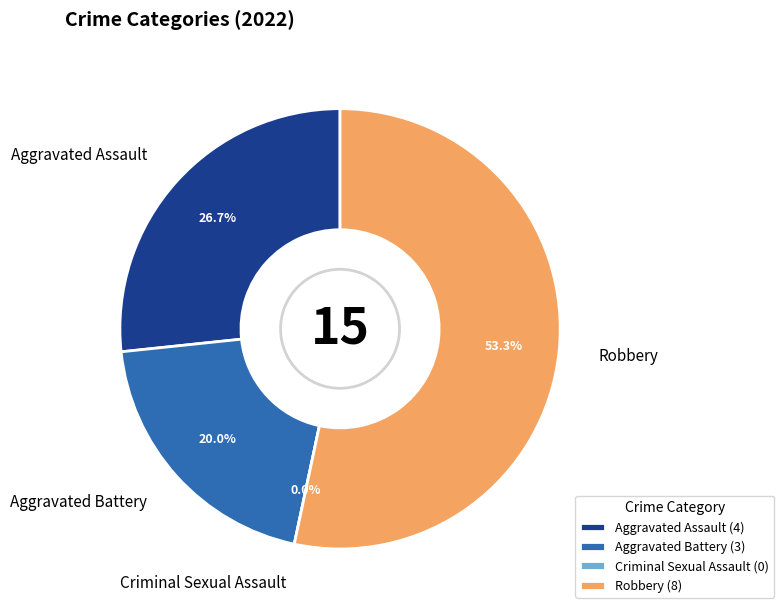

Is it true that Aggravated Assault is 21% of the pie?

False